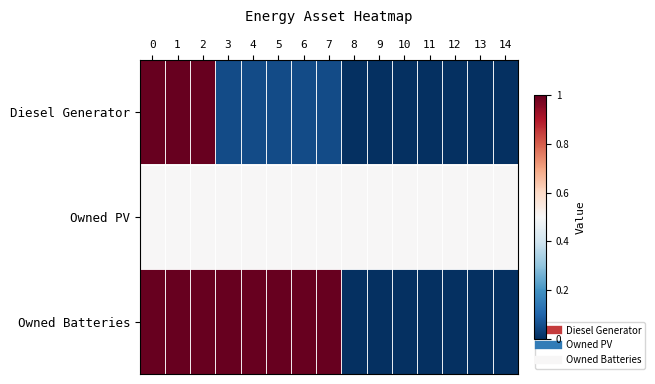

Reading left to right, list all the values displayed in this chart.

Diesel Generator: 0=1.0	1=1.0	2=1.0	3=0.1	4=0.1	5=0.1	6=0.1	7=0.1	8=0.0	9=0.0	10=0.0	11=0.0	12=0.0	13=0.0	14=0.0
Owned PV: 0=0.5	1=0.5	2=0.5	3=0.5	4=0.5	5=0.5	6=0.5	7=0.5	8=0.5	9=0.5	10=0.5	11=0.5	12=0.5	13=0.5	14=0.5
Owned Batteries: 0=1.0	1=1.0	2=1.0	3=1.0	4=1.0	5=1.0	6=1.0	7=1.0	8=0.0	9=0.0	10=0.0	11=0.0	12=0.0	13=0.0	14=0.0